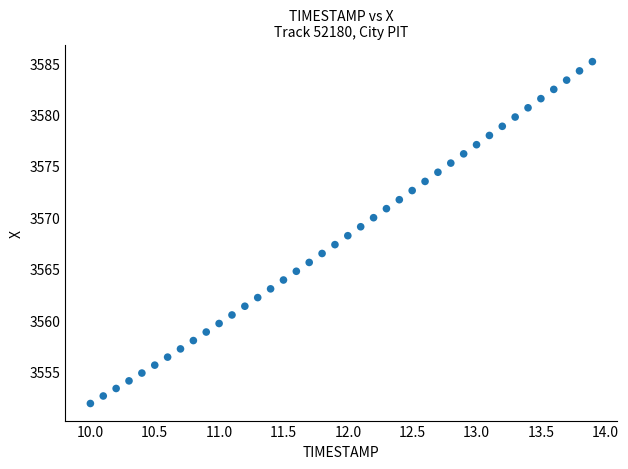

What is the range of X values (max minus min)?

3.9